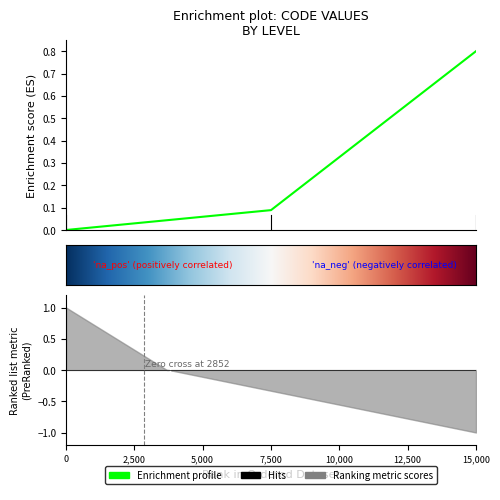

Read the value at 15,000.

0.8